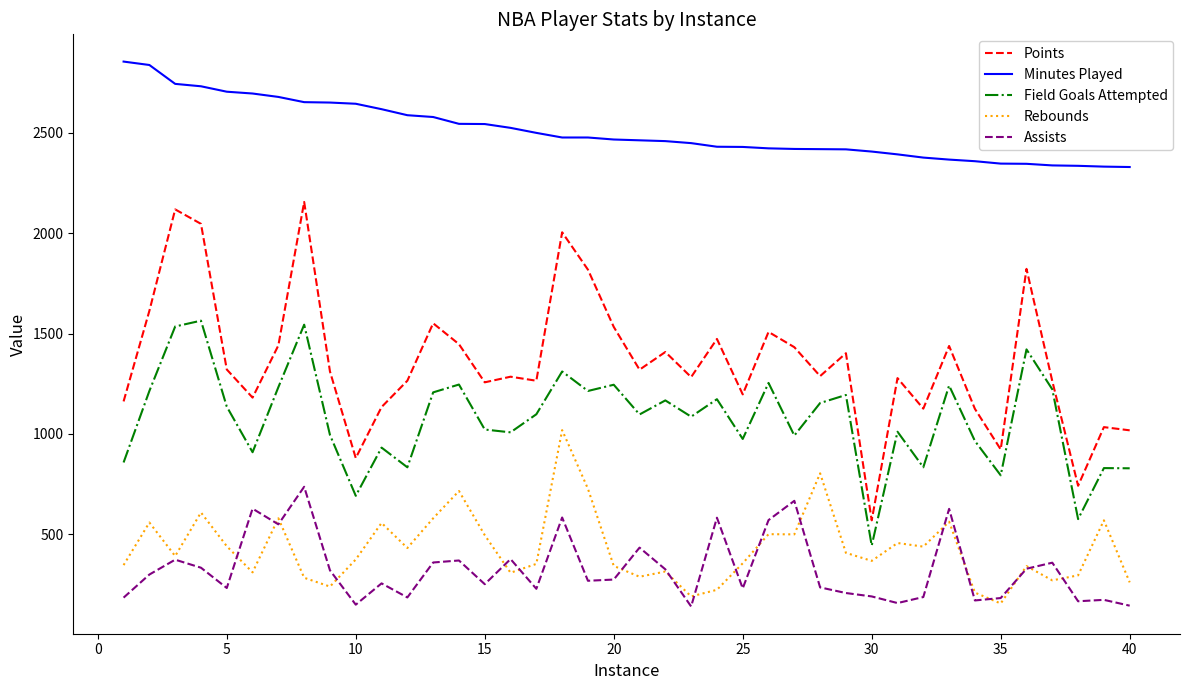

What is the lowest value of the Points series?

570